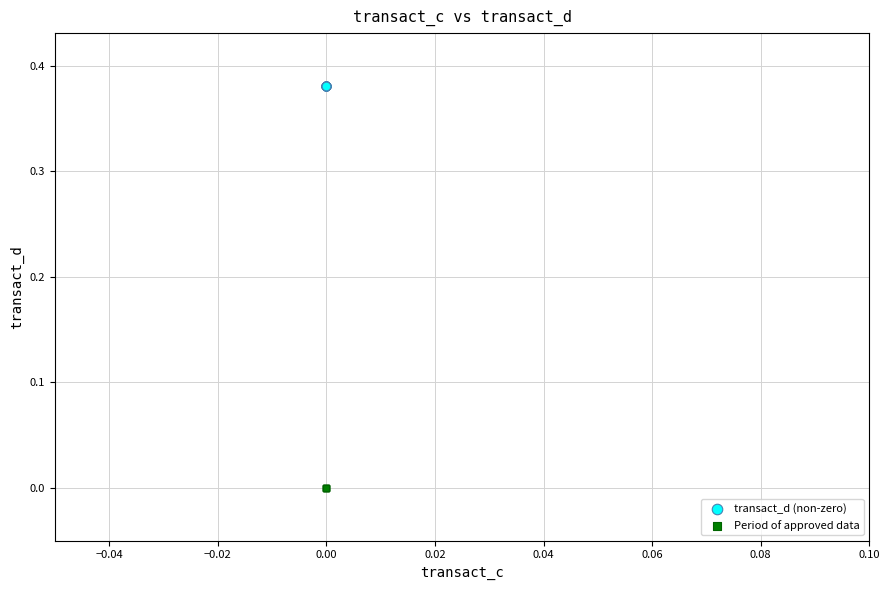

Which series reaches the minimum Y coordinate?

Period of approved data